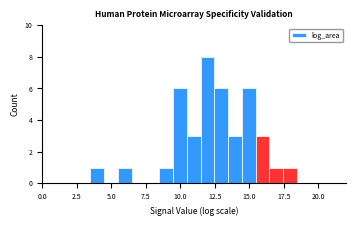

Around what value on the x-axis is the tallest bar? Give the approximate position of its centre, as read against the axis.

12.0